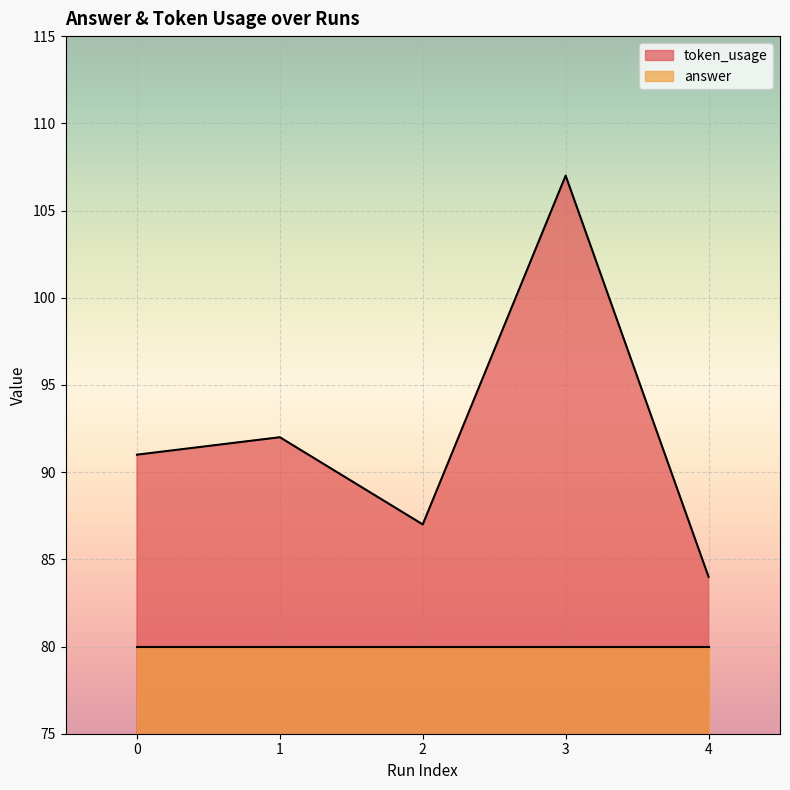

What is the sum of all values?

461